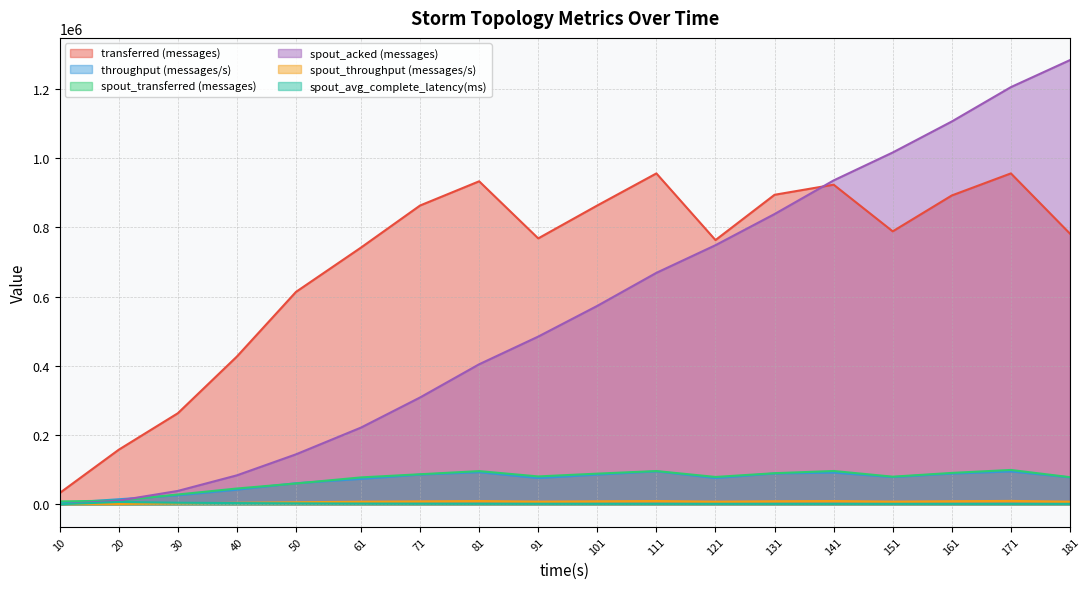

What is the difference between the maximum and minimum values in the throughput (messages/s) series?

91937.0